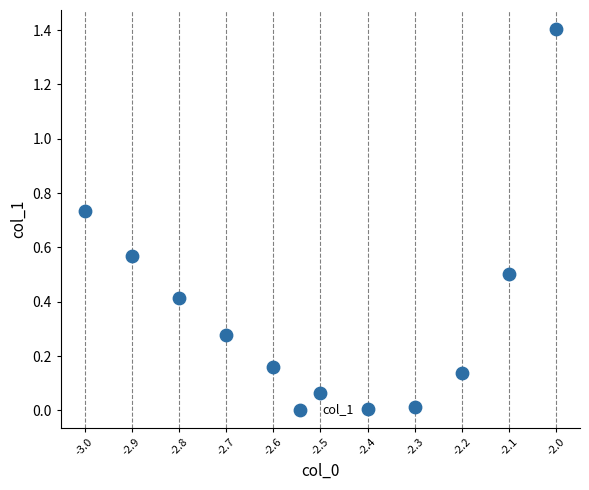

What is the average Y value?

0.4